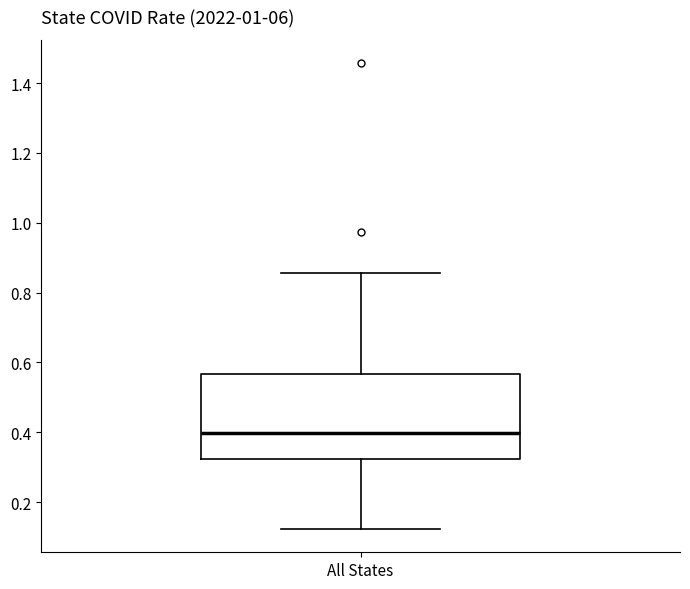

Transcribe this box plot: give where the median line is, the range the box spans, and where the two whiskers end, as read against the y-axis. The values are not printed on the chart, so give them approximately, as read against the axis.

median 0.40, box 0.32 to 0.56, whiskers 0.12 to 0.86